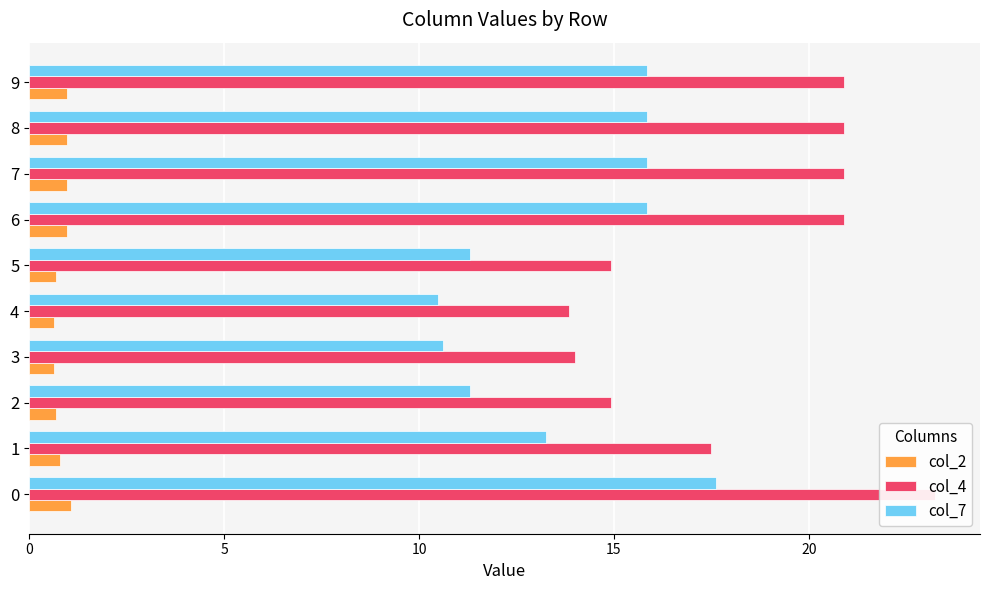

What is the value of the col_2 bar at the 2nd from the left?

0.8